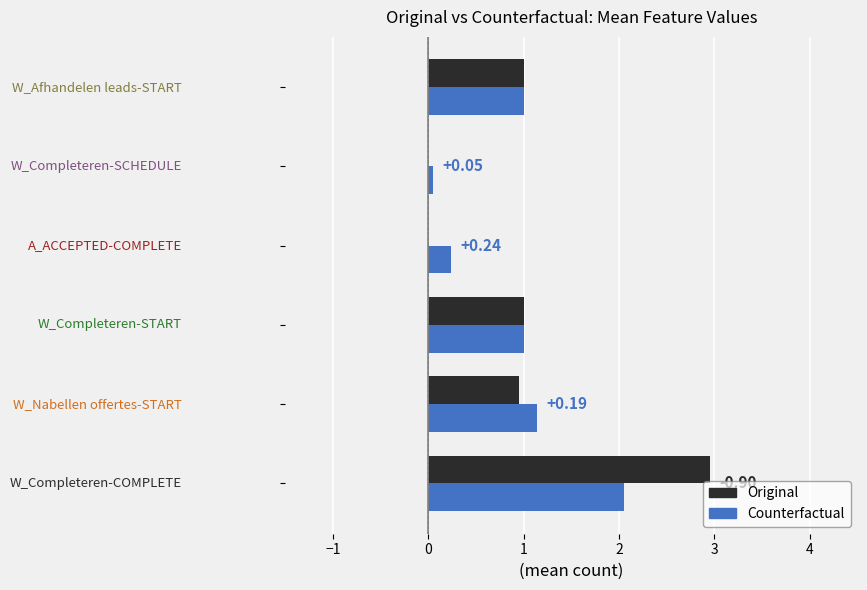

What is the sum of all Original values?

5.9